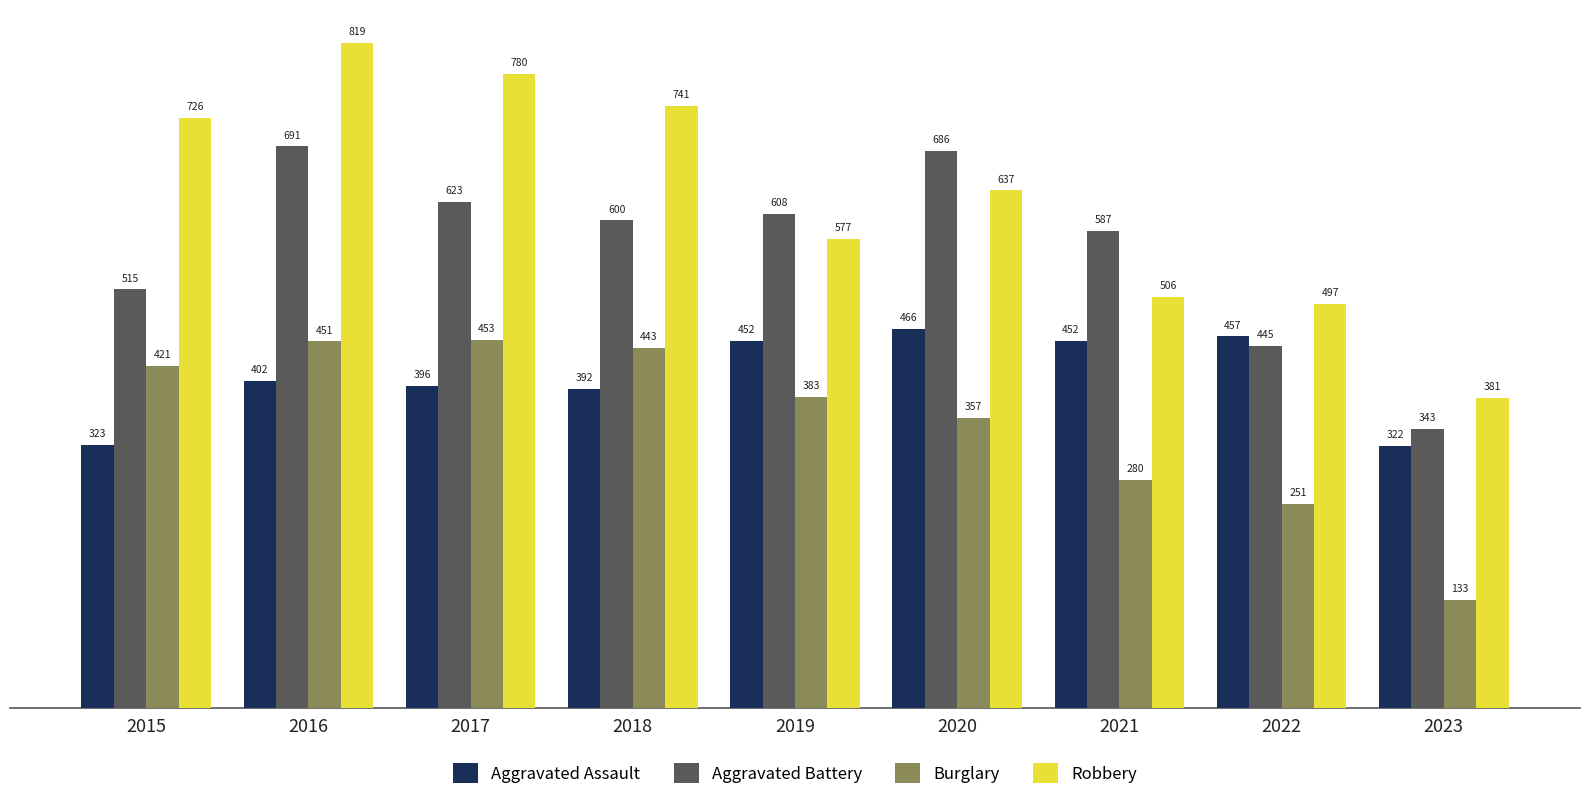

What is the average value of the Aggravated Assault series?

407